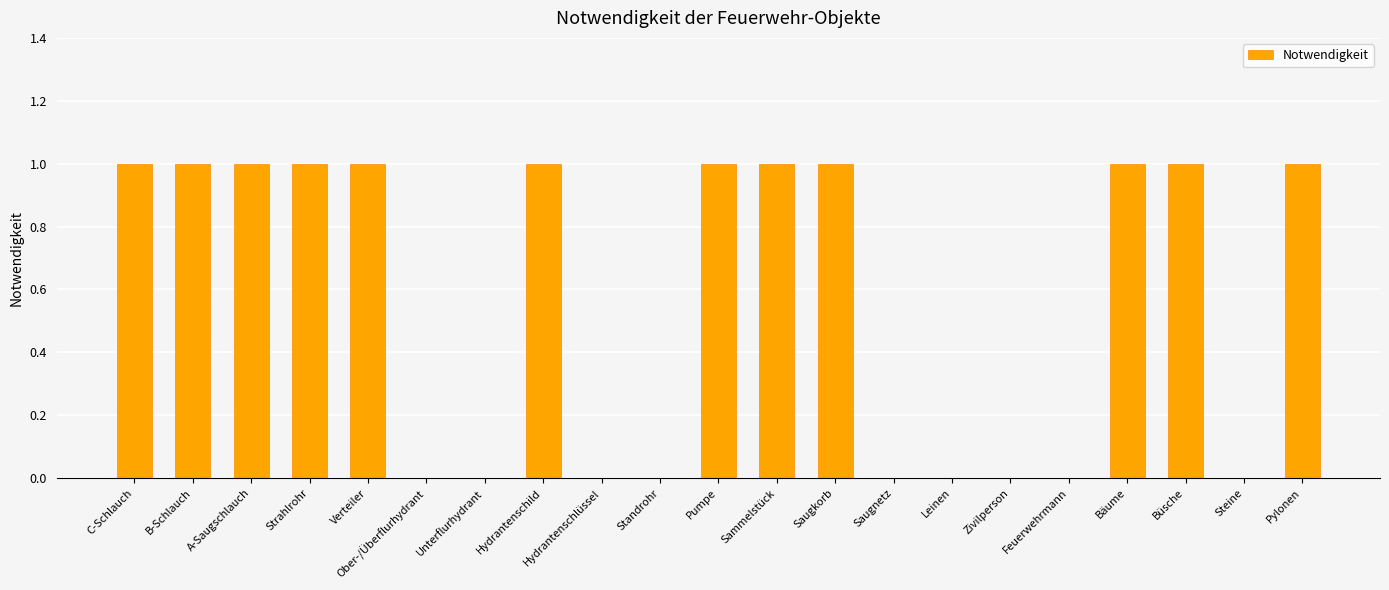

Which has a higher value, Verteiler or Unterflurhydrant?

Verteiler